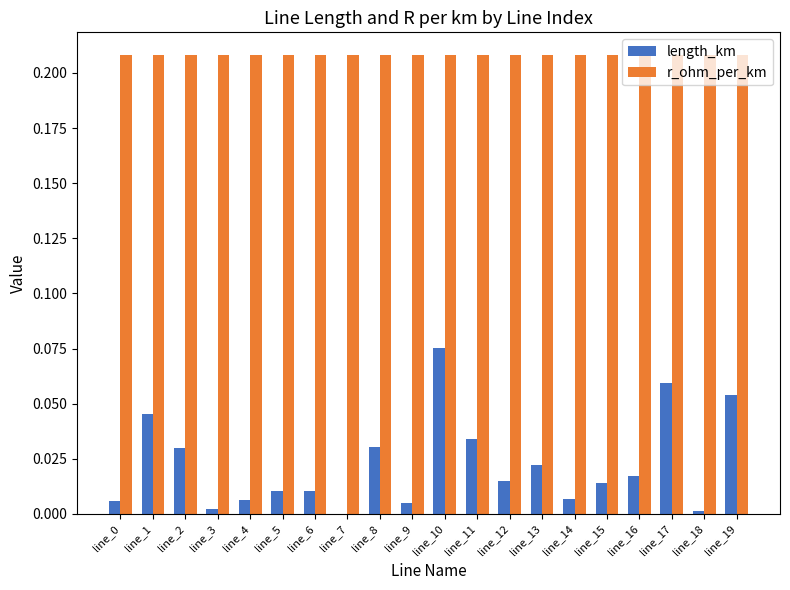

True or false: length_km has a value of 0.1 at line_1.

False